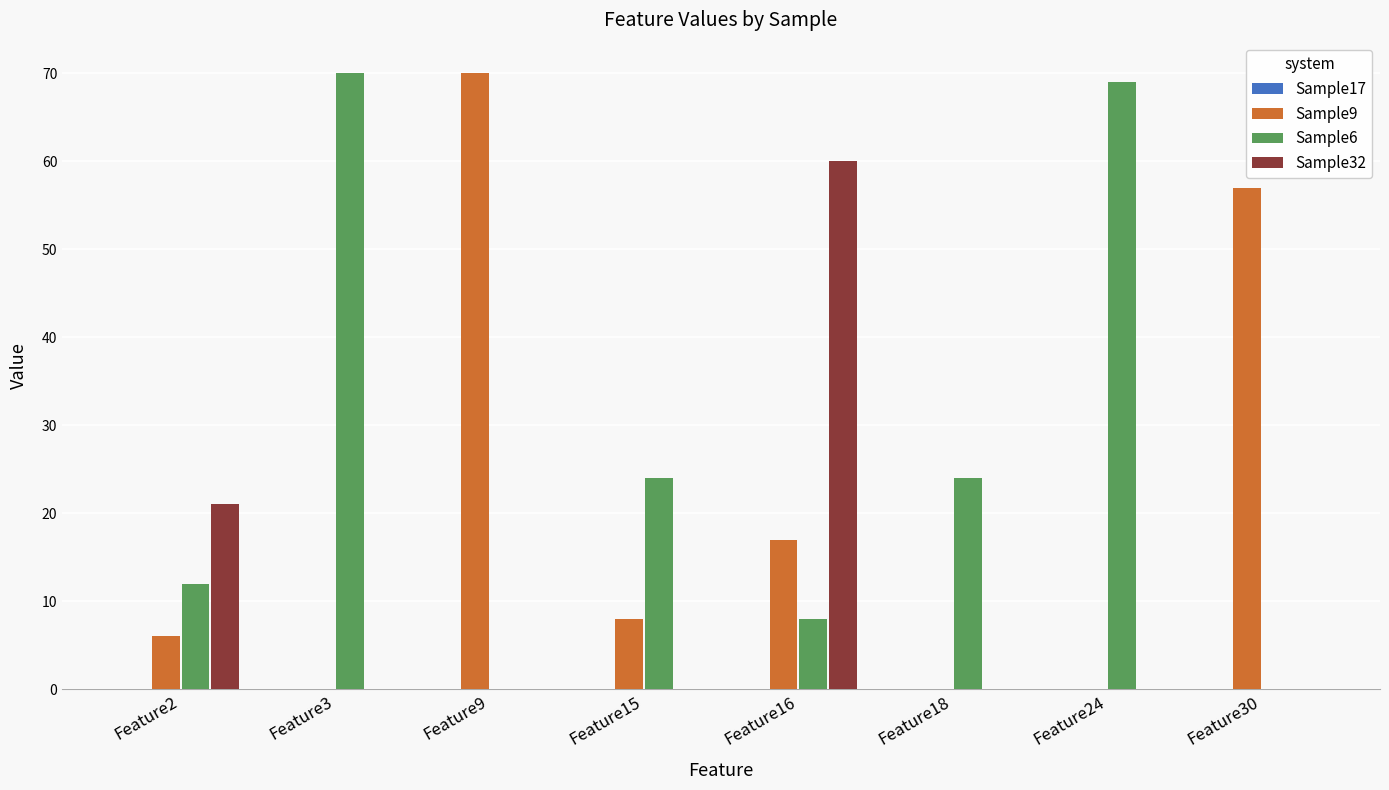

What is the approximate value of Sample9 at Feature2?

6